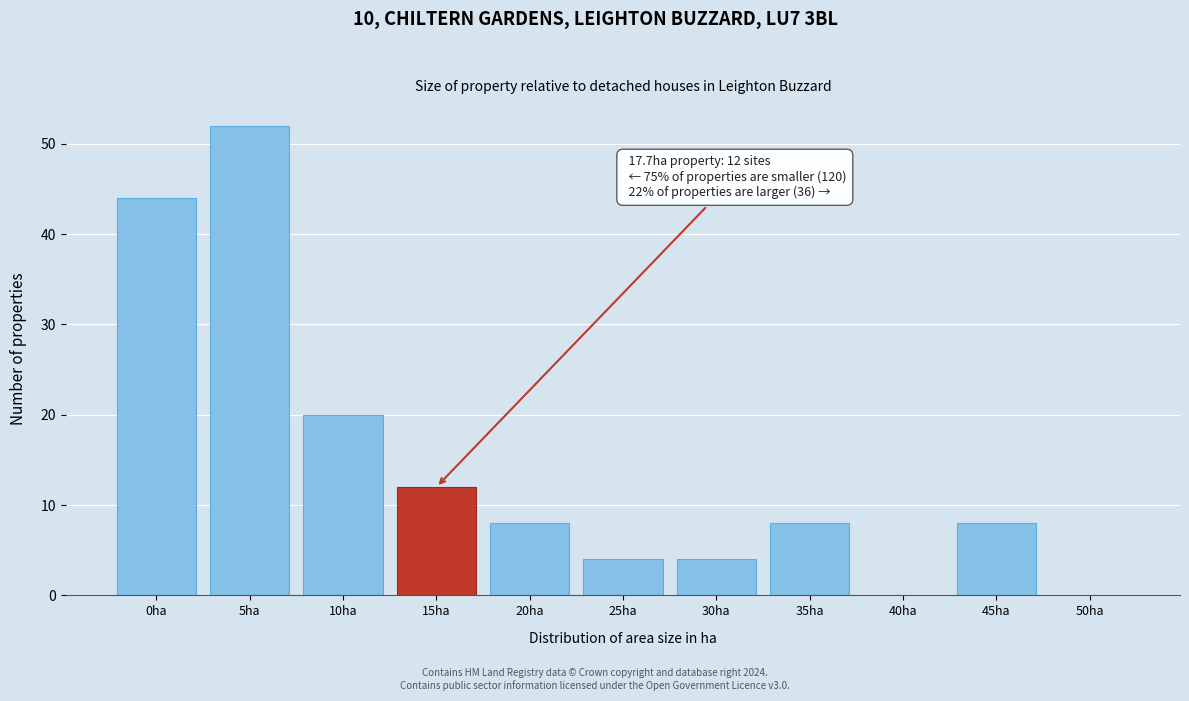

Reading left to right, transcribe all the data shown in this chart.

0ha=44	5ha=52	10ha=20	15ha=12	20ha=8	25ha=4	30ha=4	35ha=8	40ha=0	45ha=8	50ha=0